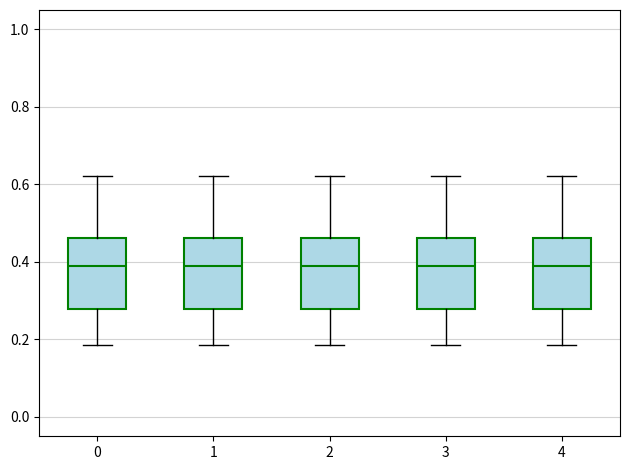

Reading left to right, transcribe this box plot: for each box, give where its median line is, the range the box spans, and where its two whiskers end, as read against the y-axis. The values are not printed on the chart, so give them approximately, as read against the axis.

0: median 0.38, box 0.28 to 0.46, whiskers 0.18 to 0.62
1: median 0.38, box 0.28 to 0.46, whiskers 0.18 to 0.62
2: median 0.38, box 0.28 to 0.46, whiskers 0.18 to 0.62
3: median 0.38, box 0.28 to 0.46, whiskers 0.18 to 0.62
4: median 0.38, box 0.28 to 0.46, whiskers 0.18 to 0.62